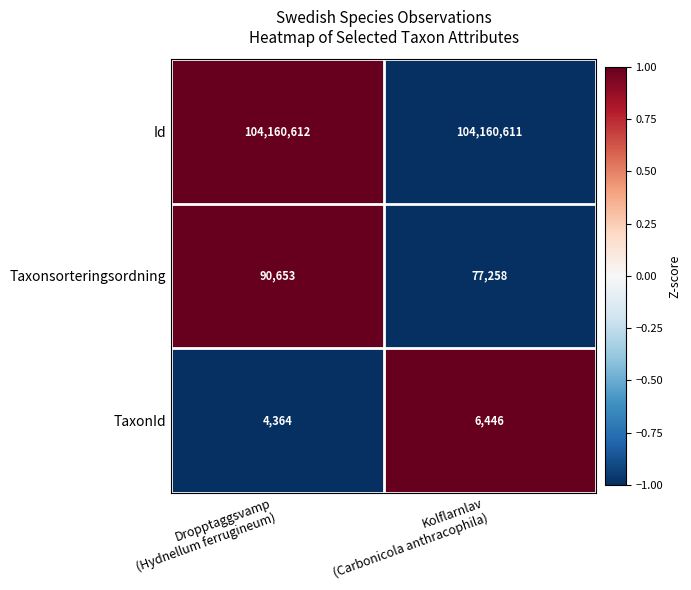

Reading right to left, list all the values displayed in this chart.

Id: 104160611	104160612
Taxonsorteringsordning: 77258	90653
TaxonId: 6446	4364